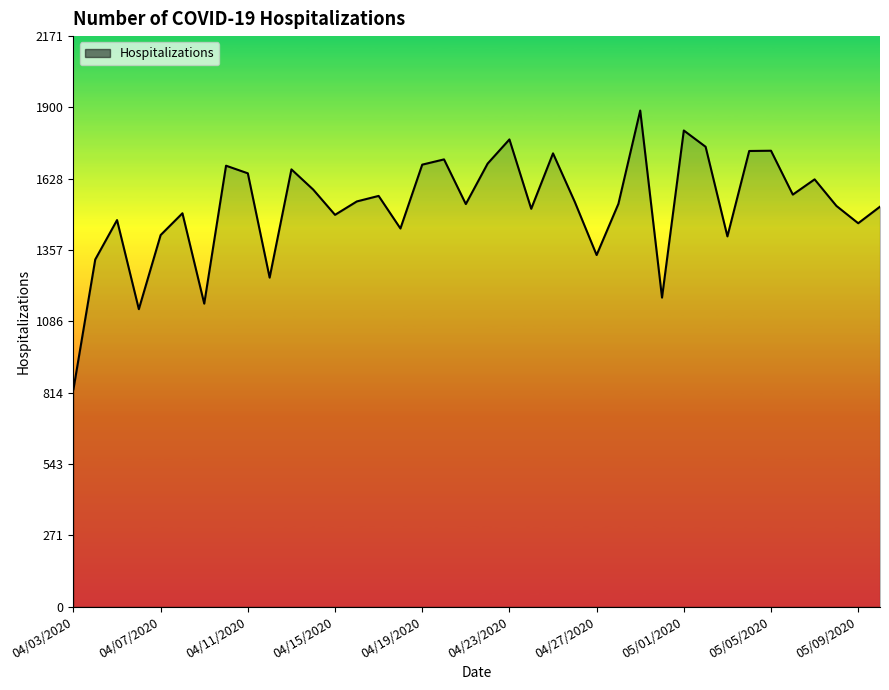

What is the maximum value shown in the chart?

1888